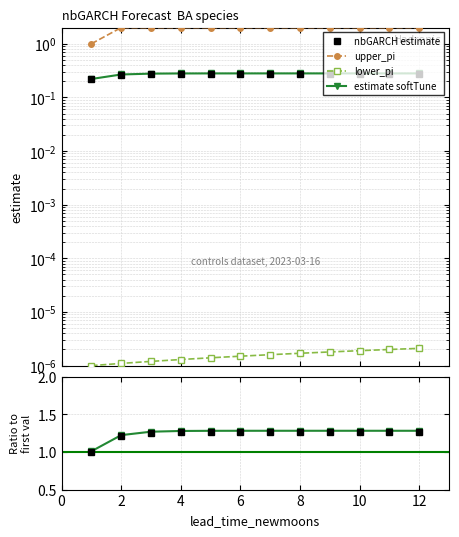

Where is estimate nearest to the value 1?

1